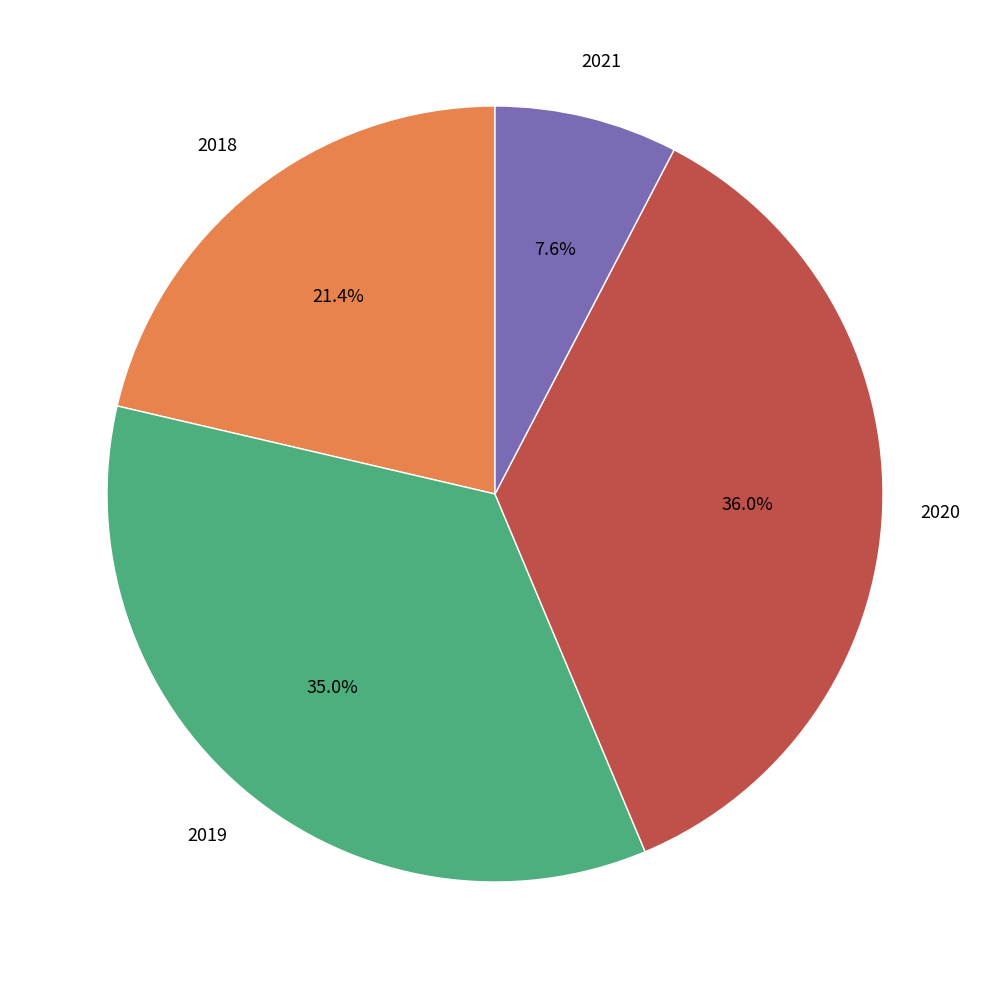

Is there a majority slice in this chart?

No